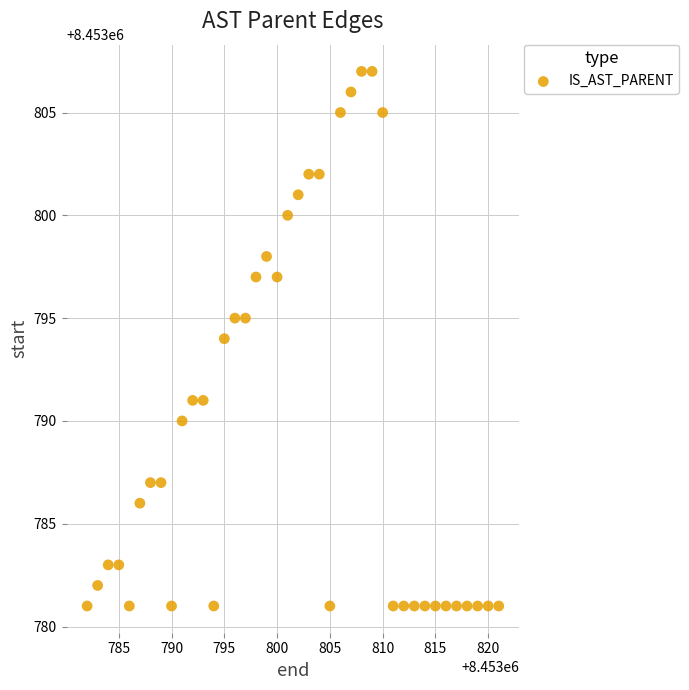

What is the range of X values (max minus min)?

39